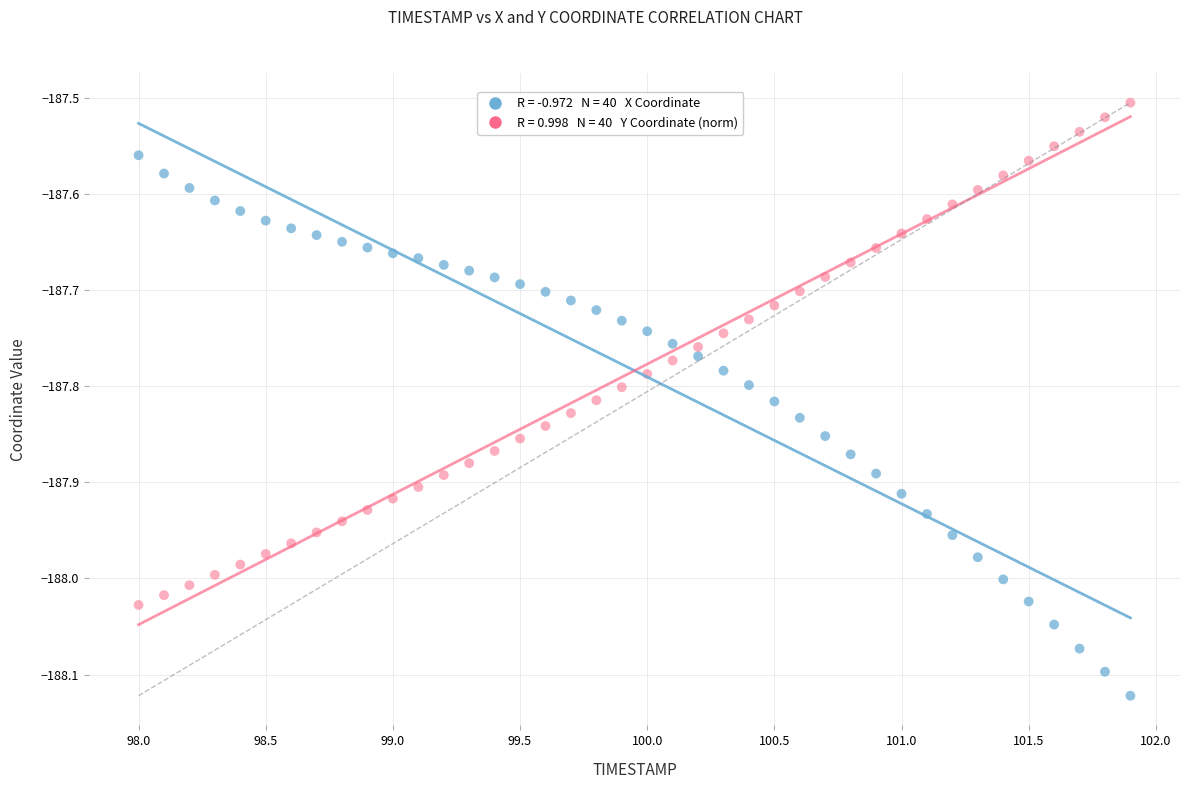

Across all data points, what is the range of Y values (max minus min)?

0.6